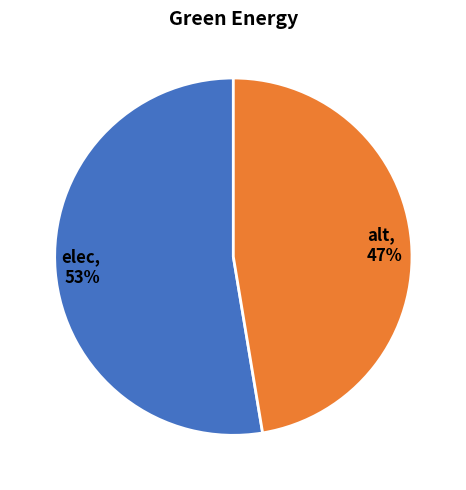

How many segments does this pie chart have?

2